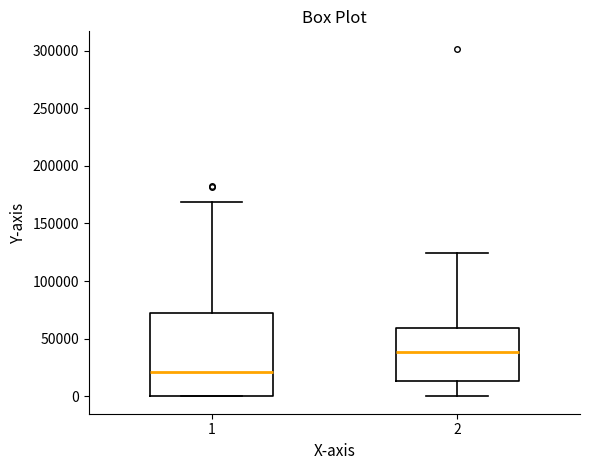

Reading left to right, read every box against the y-axis: the position of its median line, the range the box covers, and the ends of its whiskers. The values are not printed on the chart, so give them approximately, as read against the axis.

1: median 20000, box 0 to 75000, whiskers 0 to 170000
2: median 40000, box 15000 to 60000, whiskers 0 to 125000